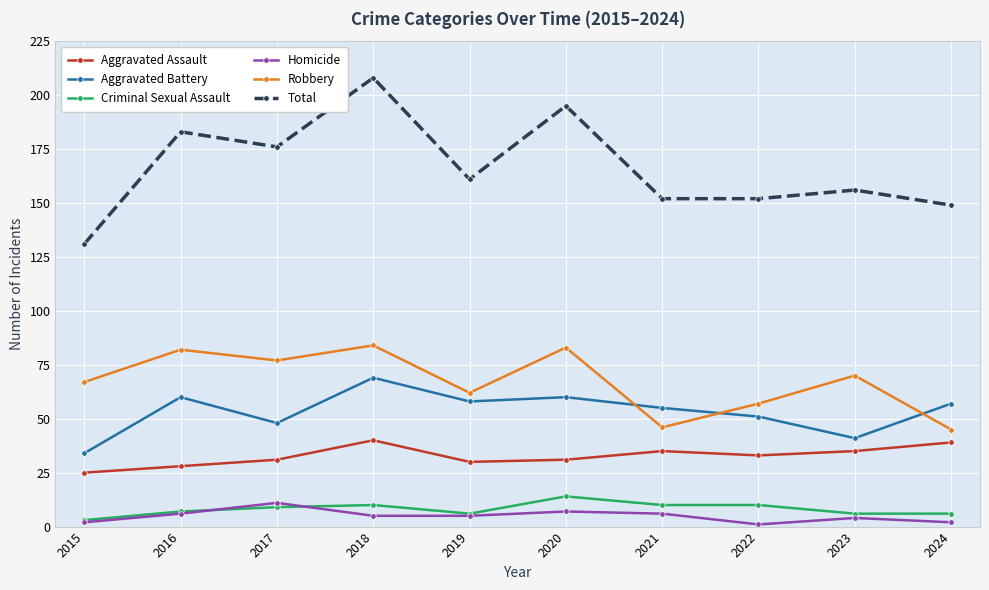

True or false: Homicide and Aggravated Assault intersect in this chart.

False